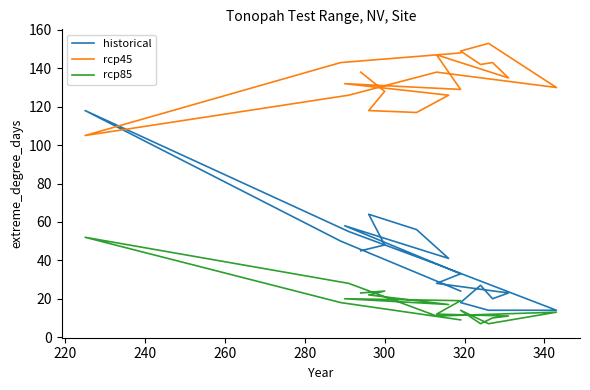

What are all the series names shown in the legend?

historical, rcp45, rcp85